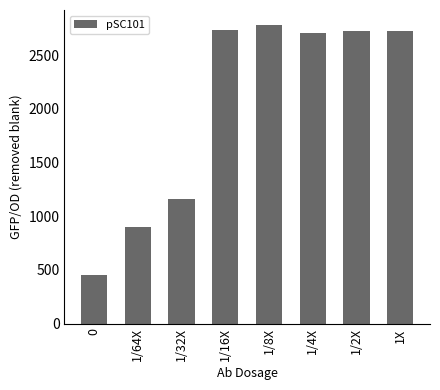

The chart shows a value of 2701.2 at 1/4X. True or false?

True